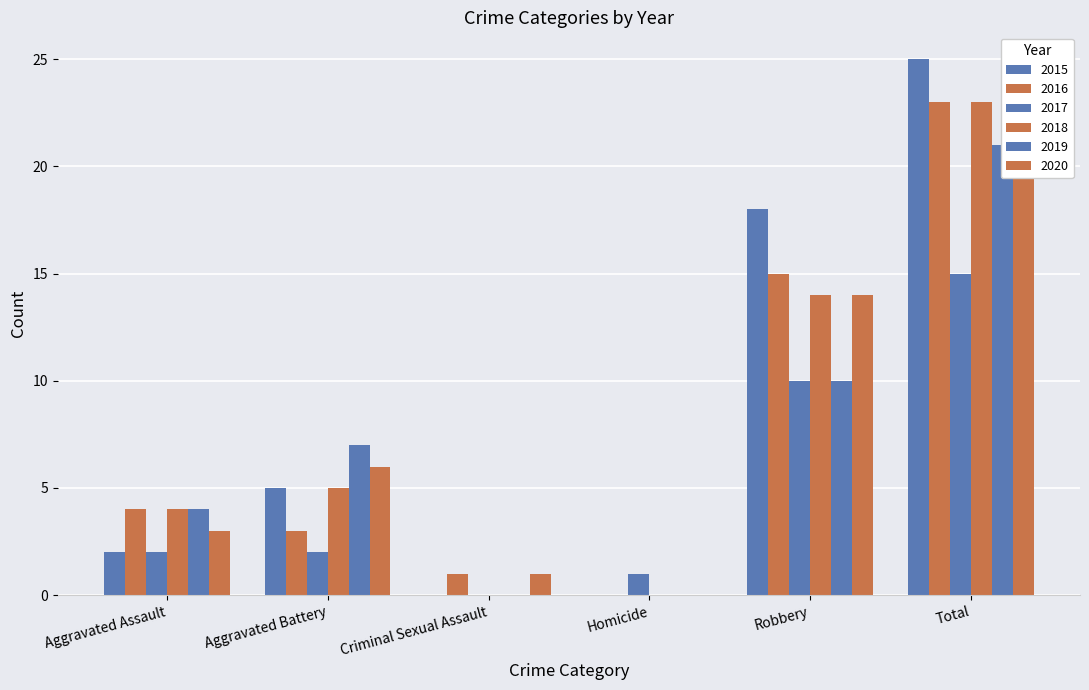

How many bars are there in total?

36